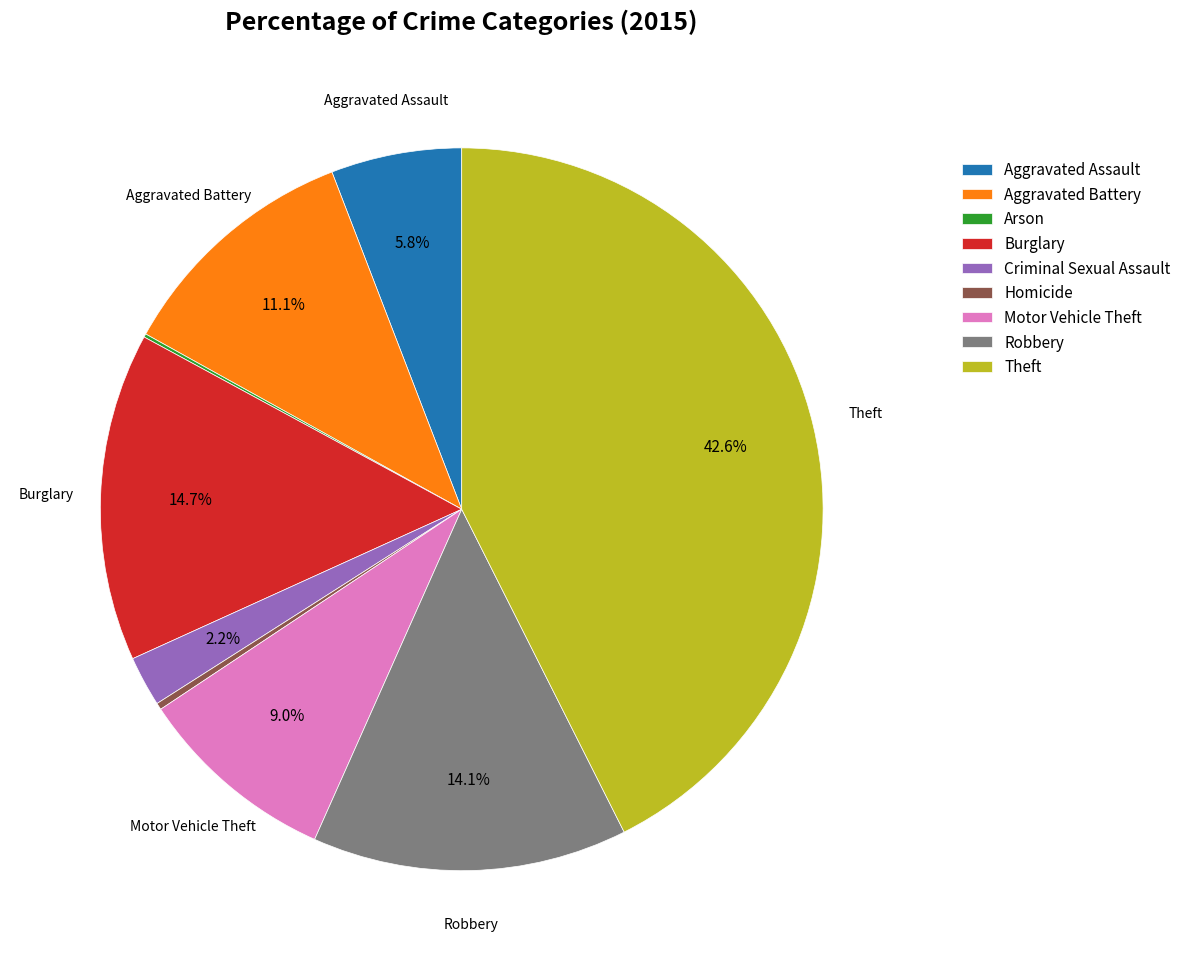

Do Aggravated Battery and Aggravated Assault together represent more than half of the pie?

No